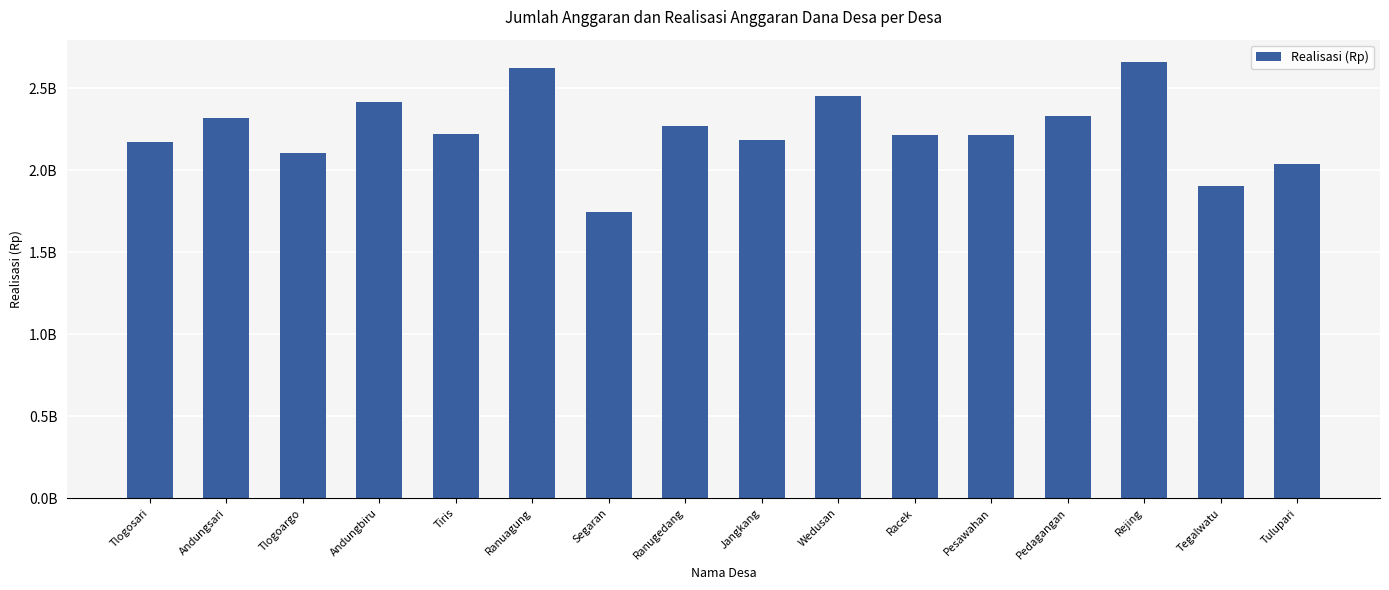

What is the smallest value displayed?

1747913883.0